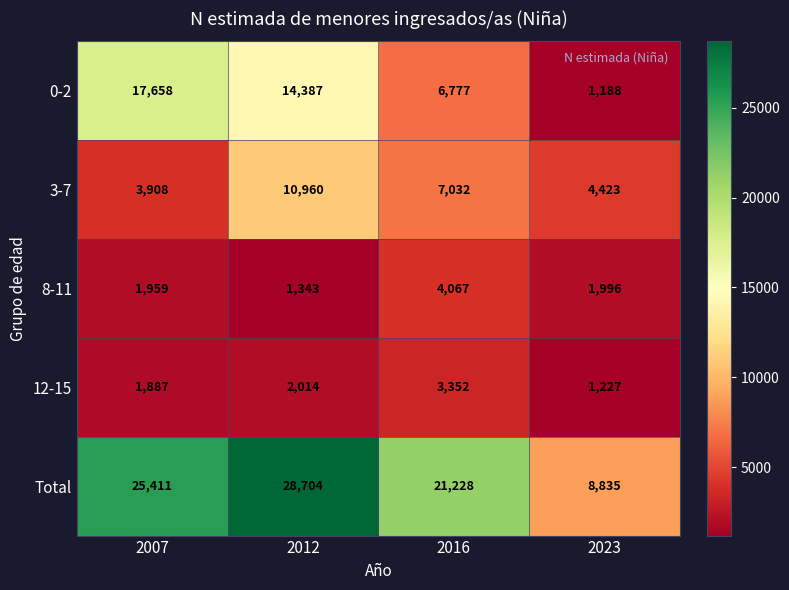

What is the approximate value of 0-2 at 2007?

17658